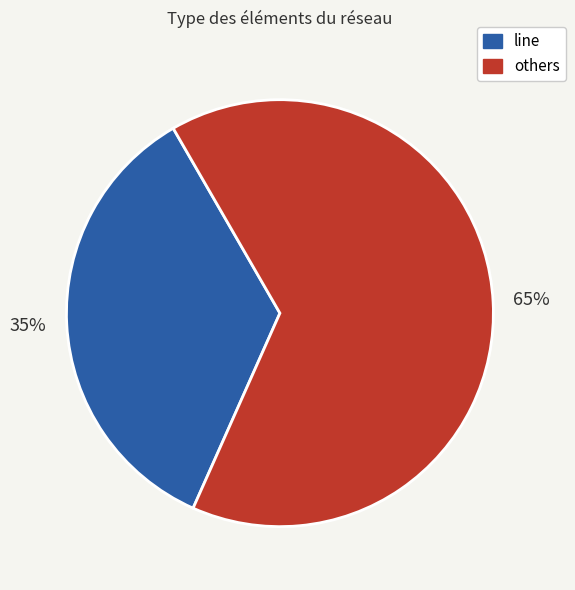

Is there any slice that represents more than half of the pie?

Yes